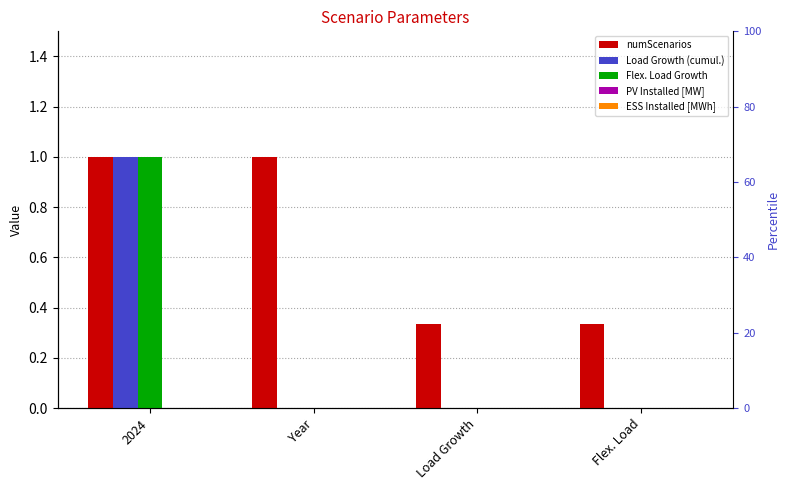

How many numScenarios values are between 0 and 1?

4